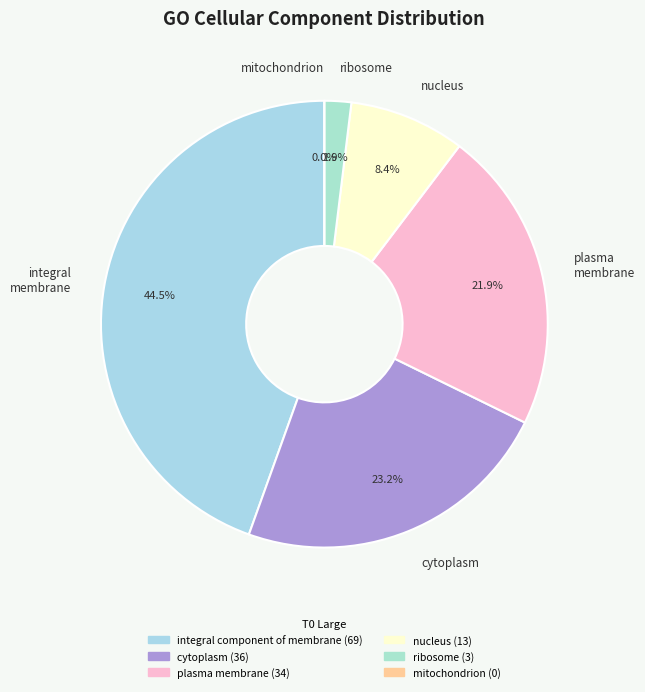

What is the total percentage of nucleus and mitochondrion?

8.4%